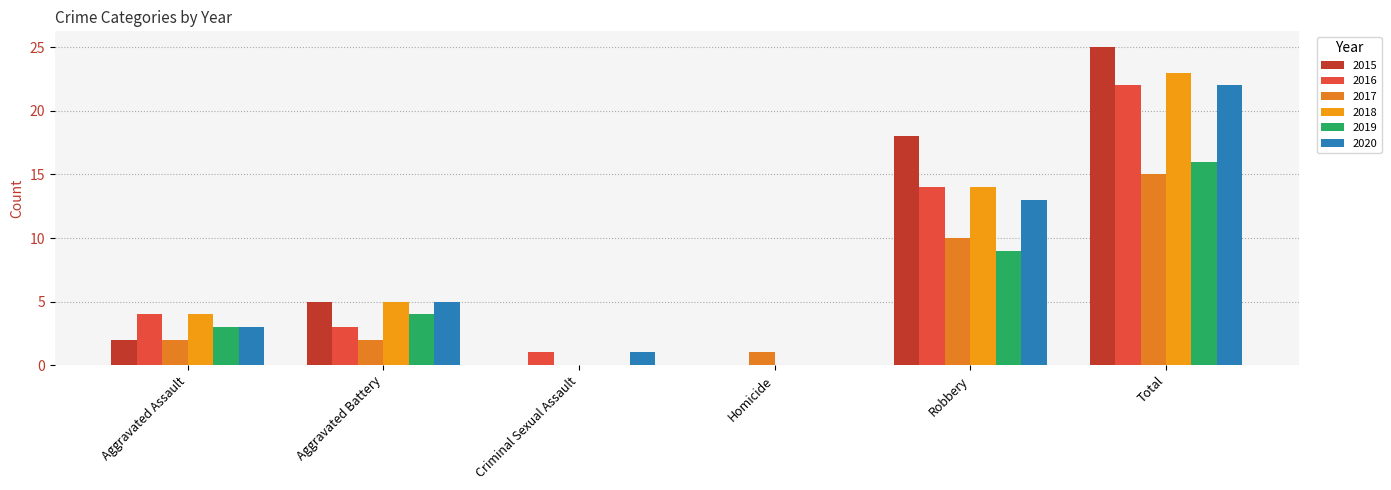

How many distinct data groups are displayed?

6